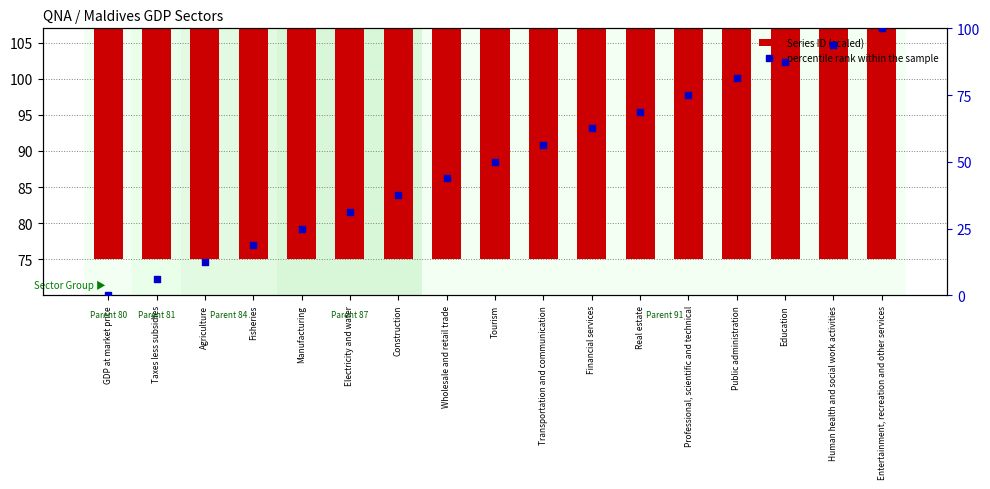

What is the total value across all series at Fisheries?

101.2